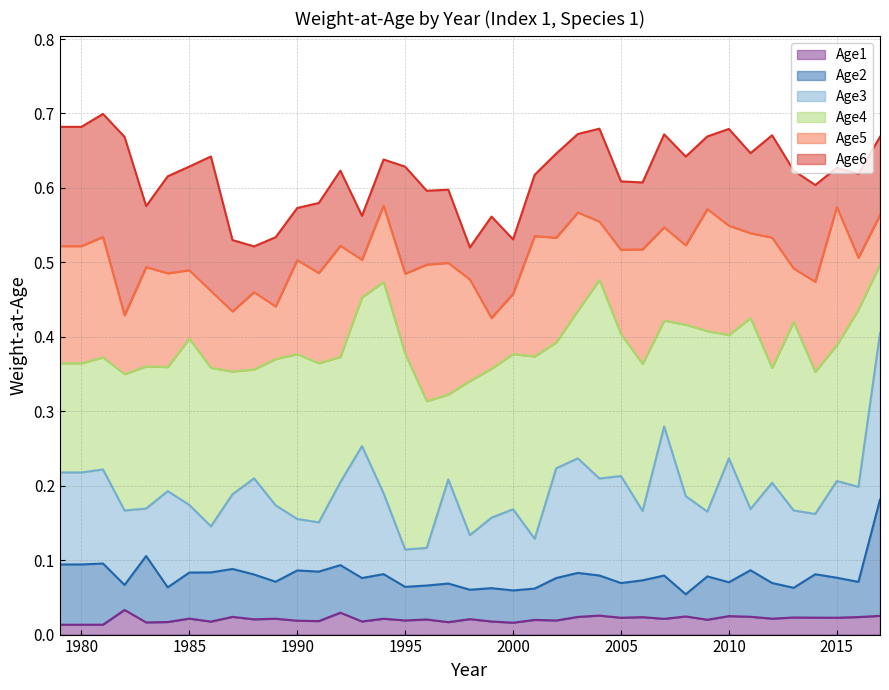

True or false: Age1 and Age3 cross at least once.

False